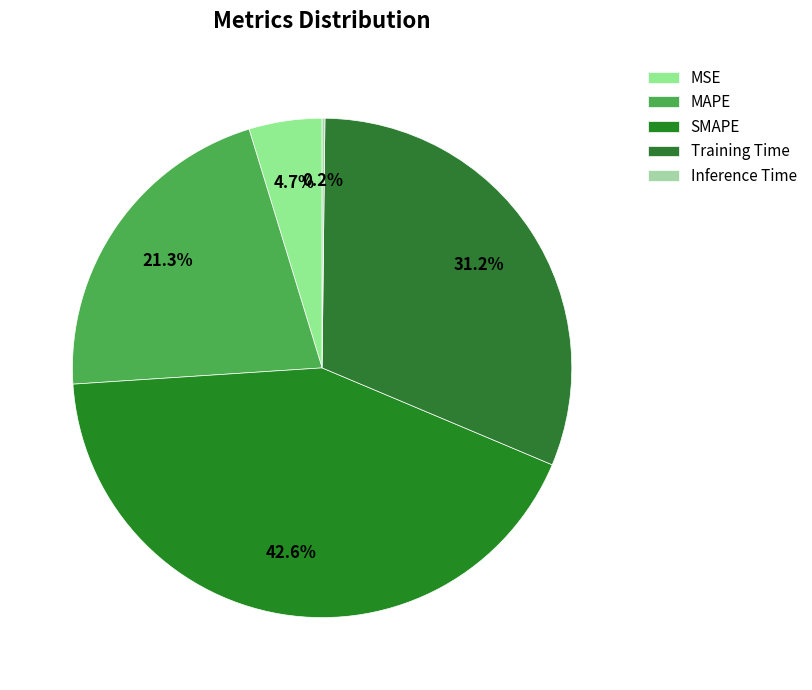

Is it true that MSE is 5% of the pie?

True